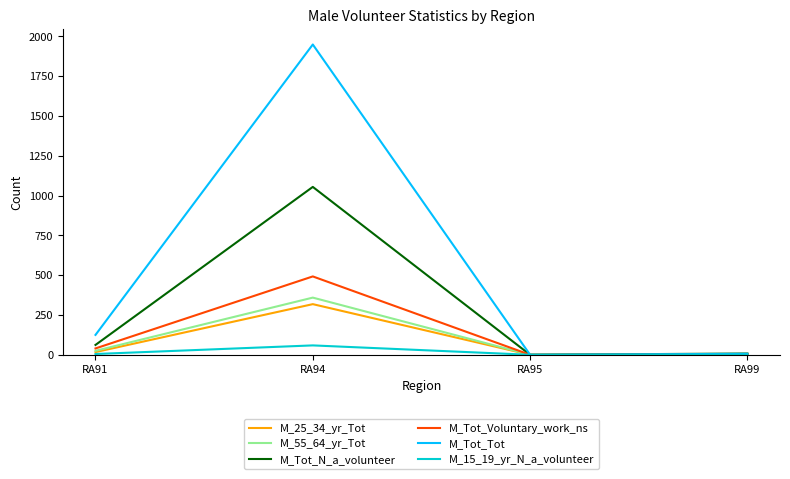

What is the average value of the M_Tot_Tot series?

520